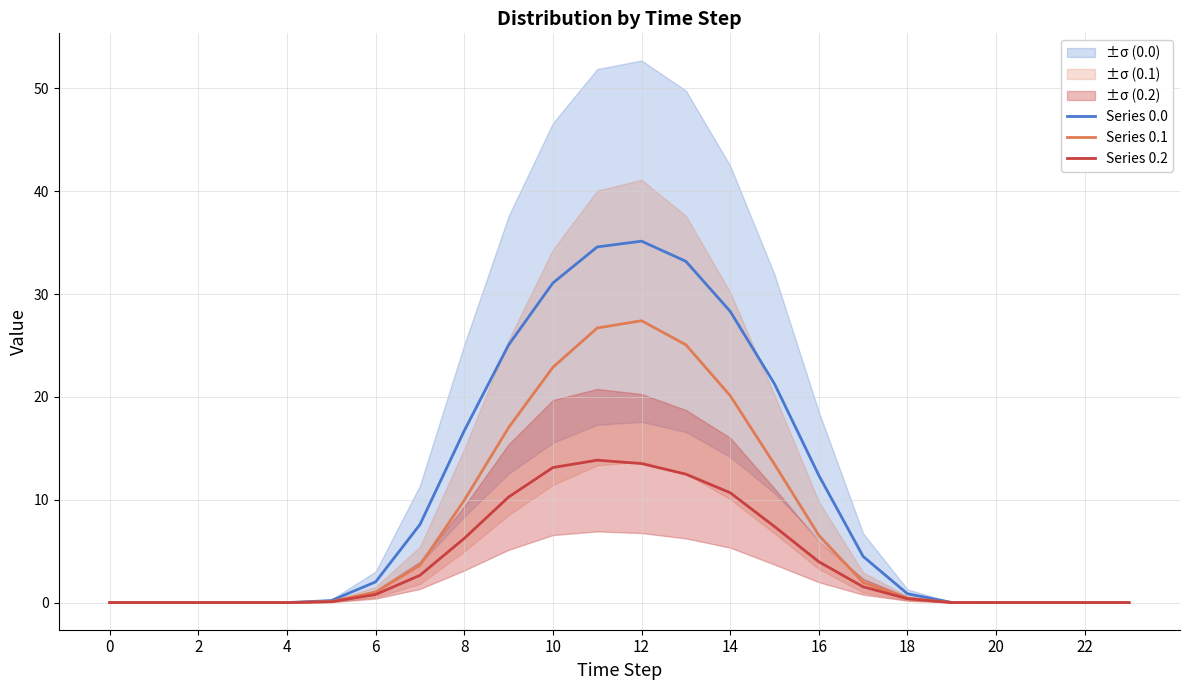

The value of Series 0.1 at 4 is 10.5. True or false?

False